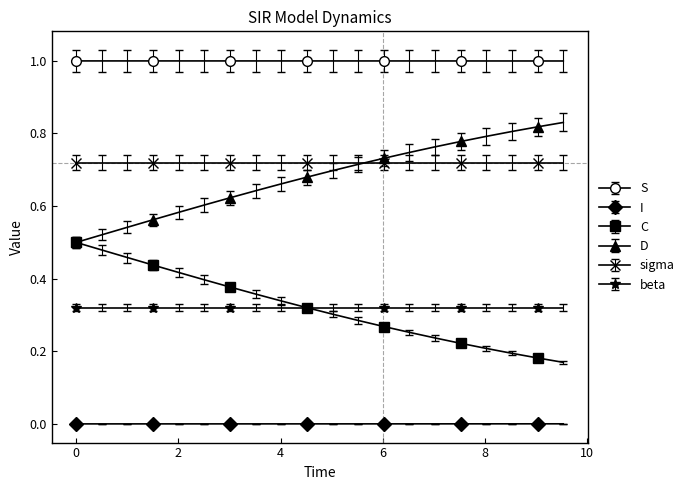

True or false: I and S intersect in this chart.

False